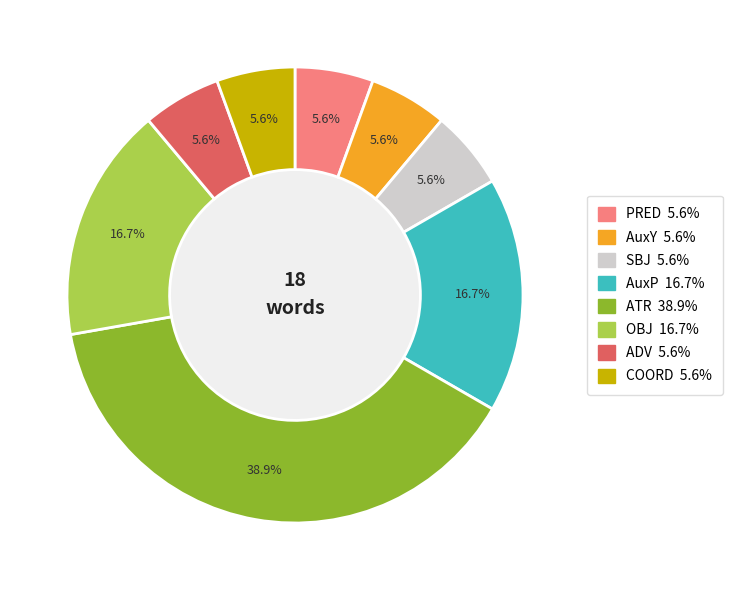

Is the sum of ATR and ADV greater than half?

No